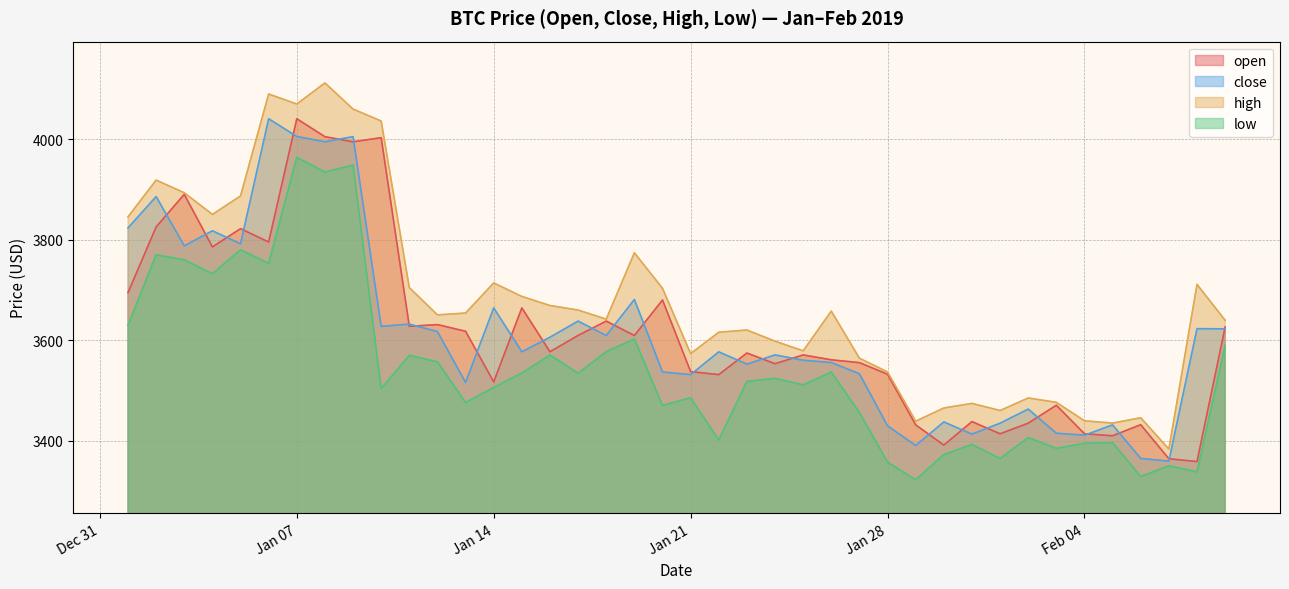

Which series has the widest spread of values?

high